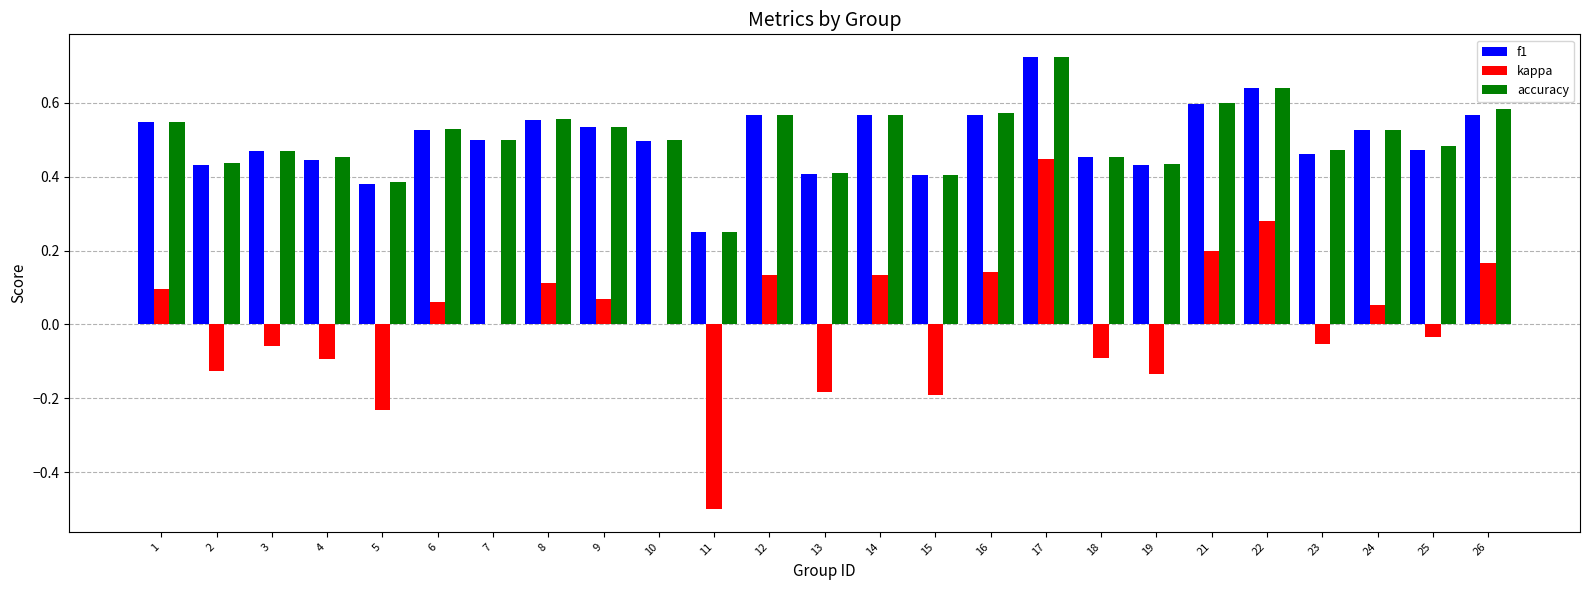

At which category is the sum across all series the highest?

17